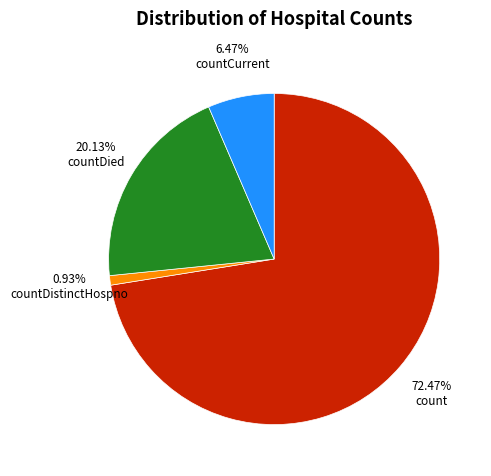

What is the ratio of the value at count to the value at countCurrent?

11.2